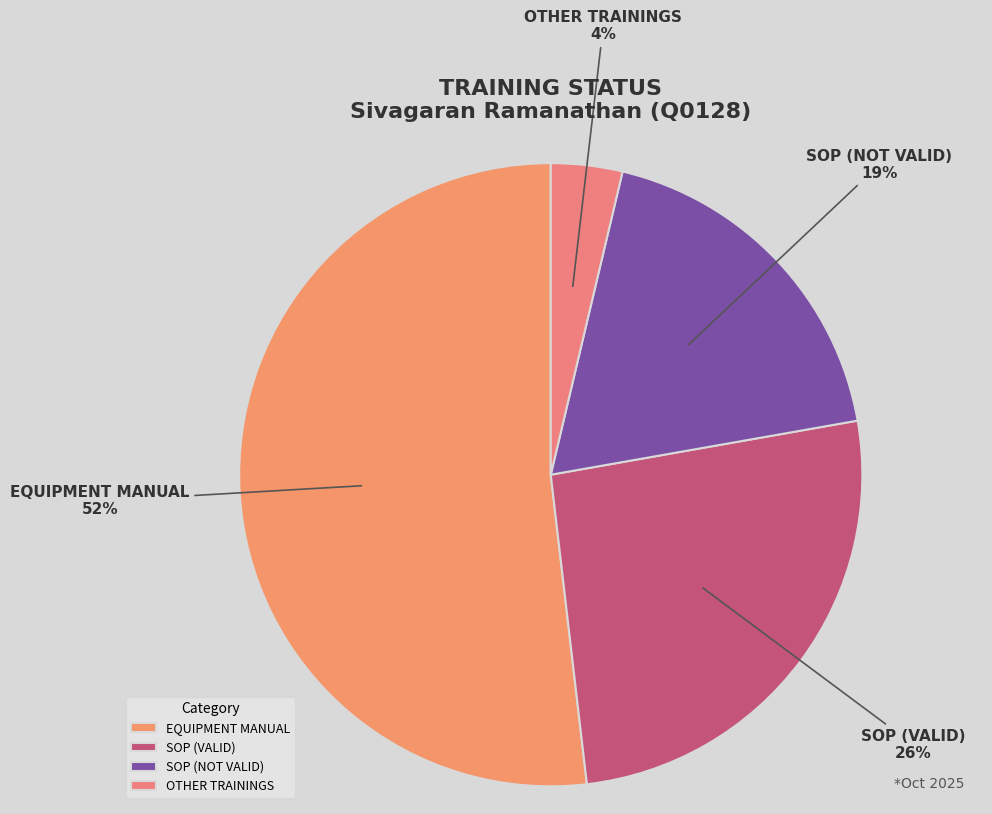

What is the smallest slice in the pie chart?

OTHER TRAININGS